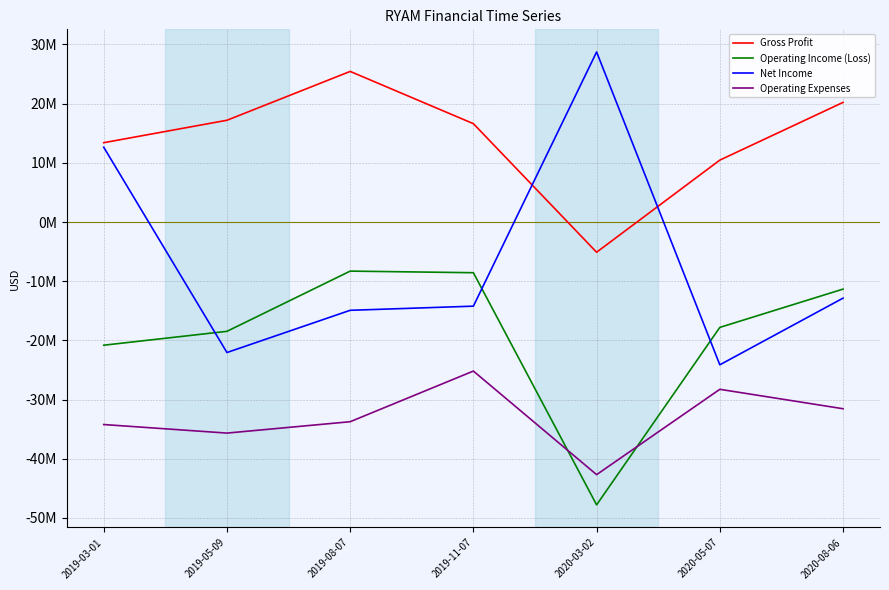

True or false: Net Income and Operating Expenses cross at least once.

False